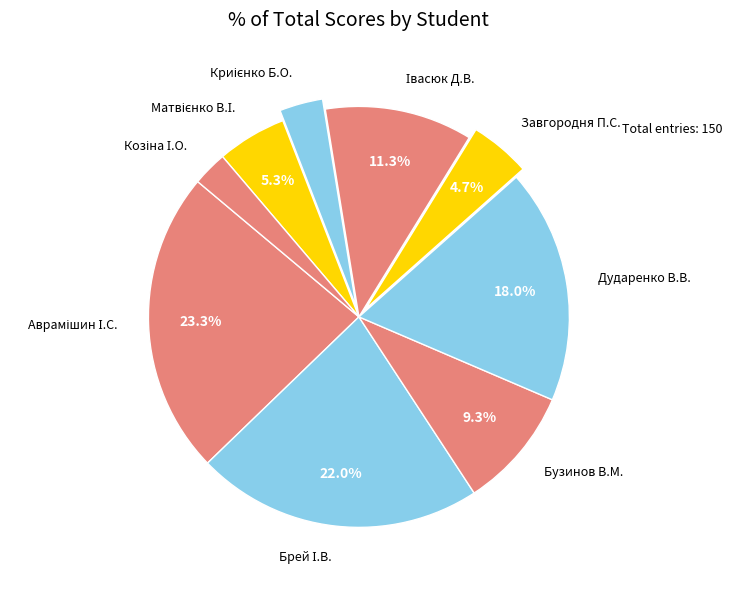

Does any single category account for the majority?

No